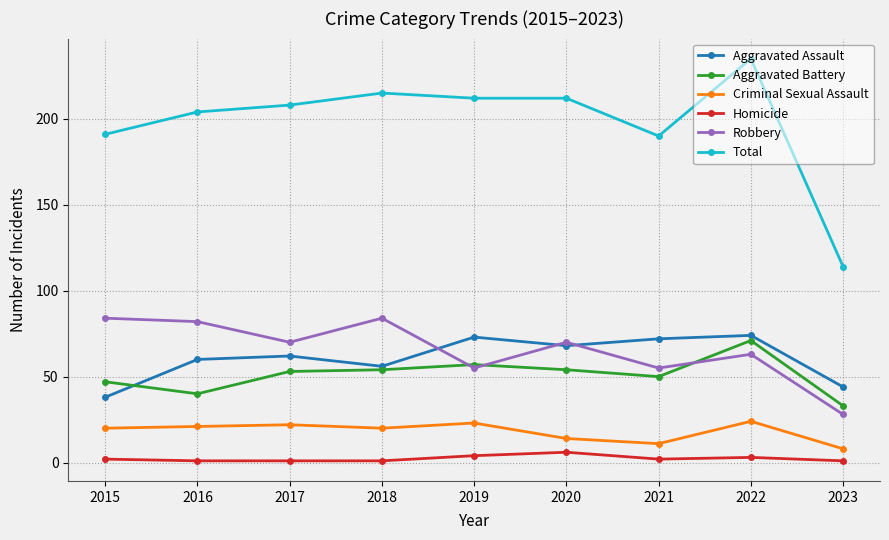

True or false: Robbery has a value of 8 at 2023.

False